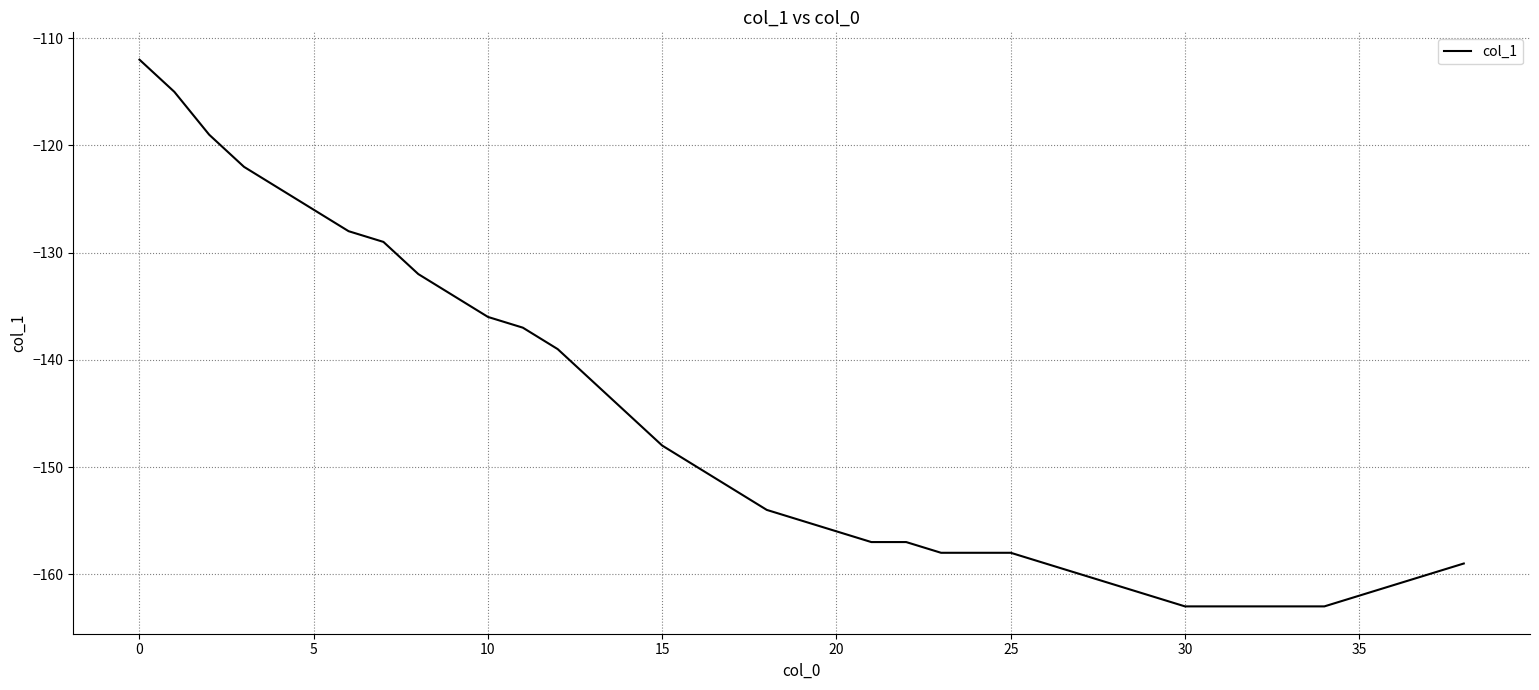

Does the chart display data point markers on the line(s)?

No